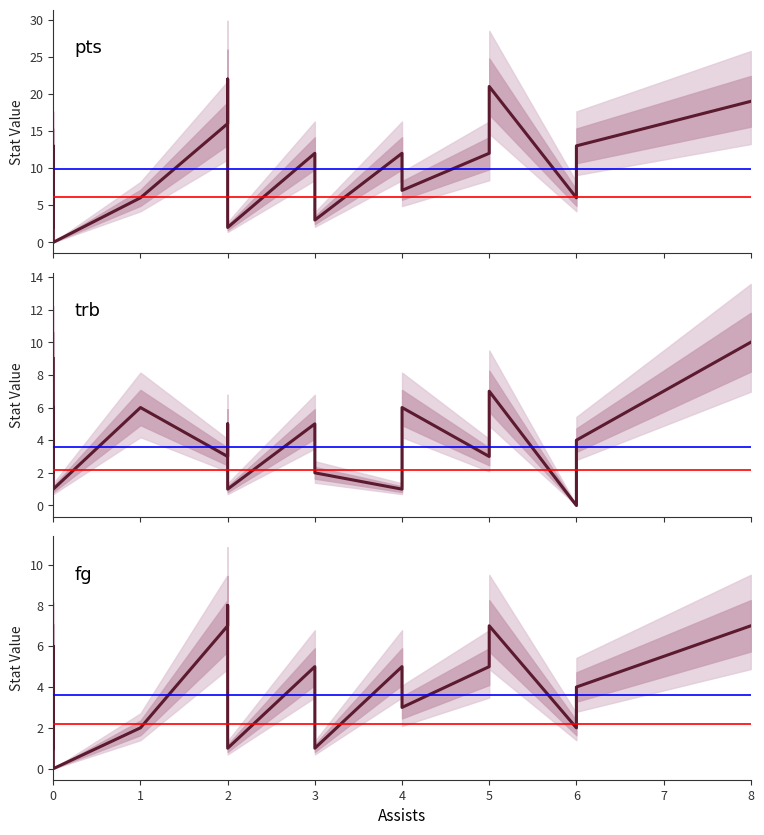

What are all the series names shown in the legend?

pts, trb, fg